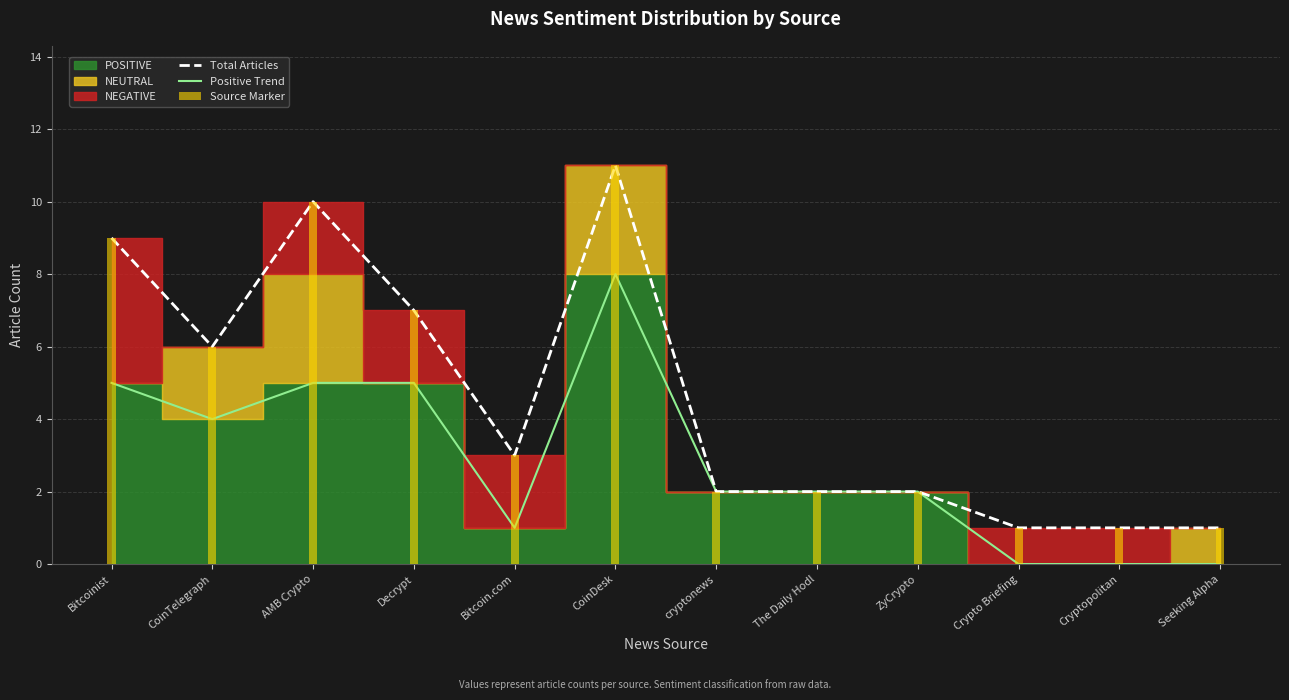

True or false: Total Articles has a value of 2 at Crypto Briefing.

False